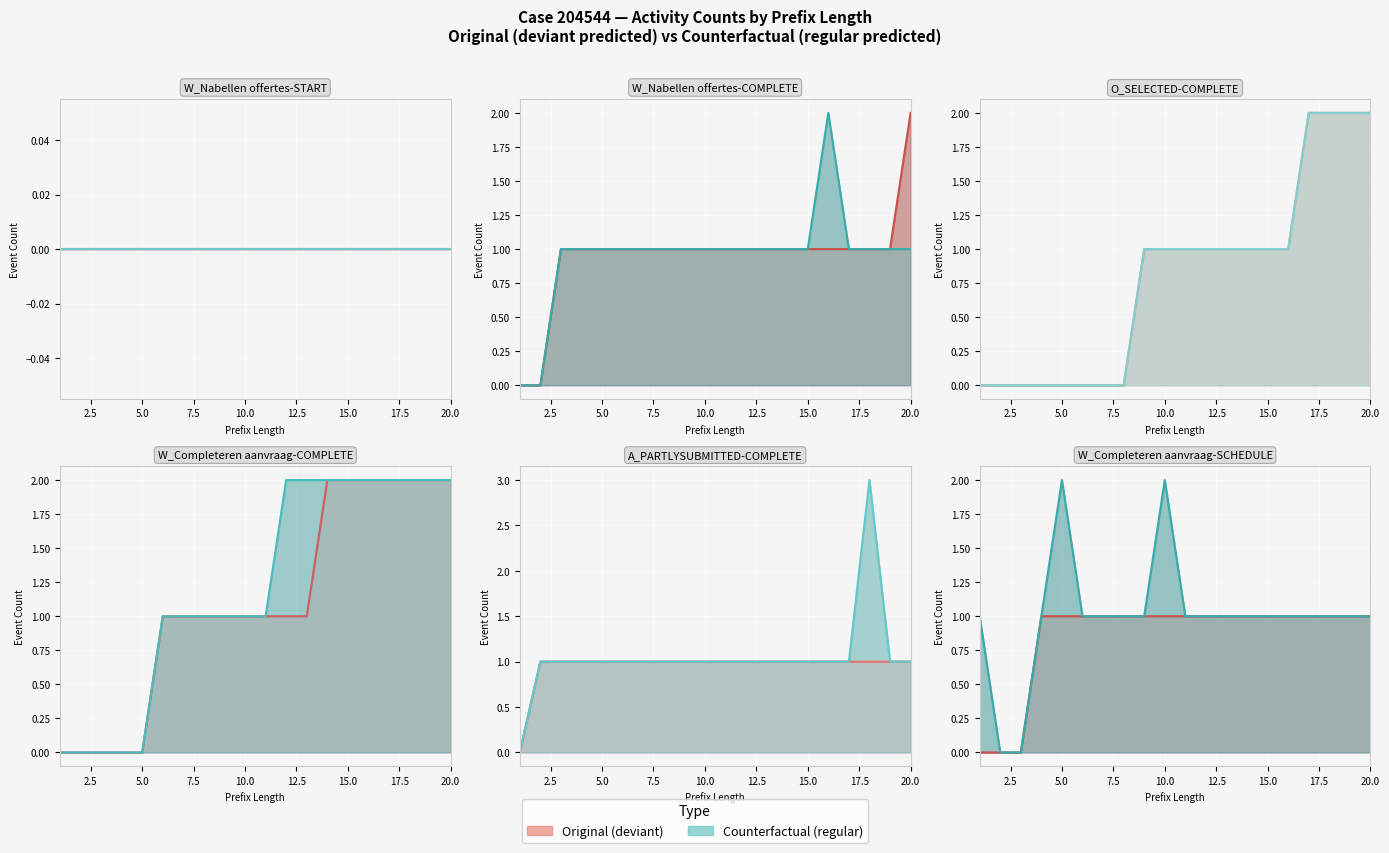

How many data points in W_Completeren aanvraag-COMPLETE are above 1?

7